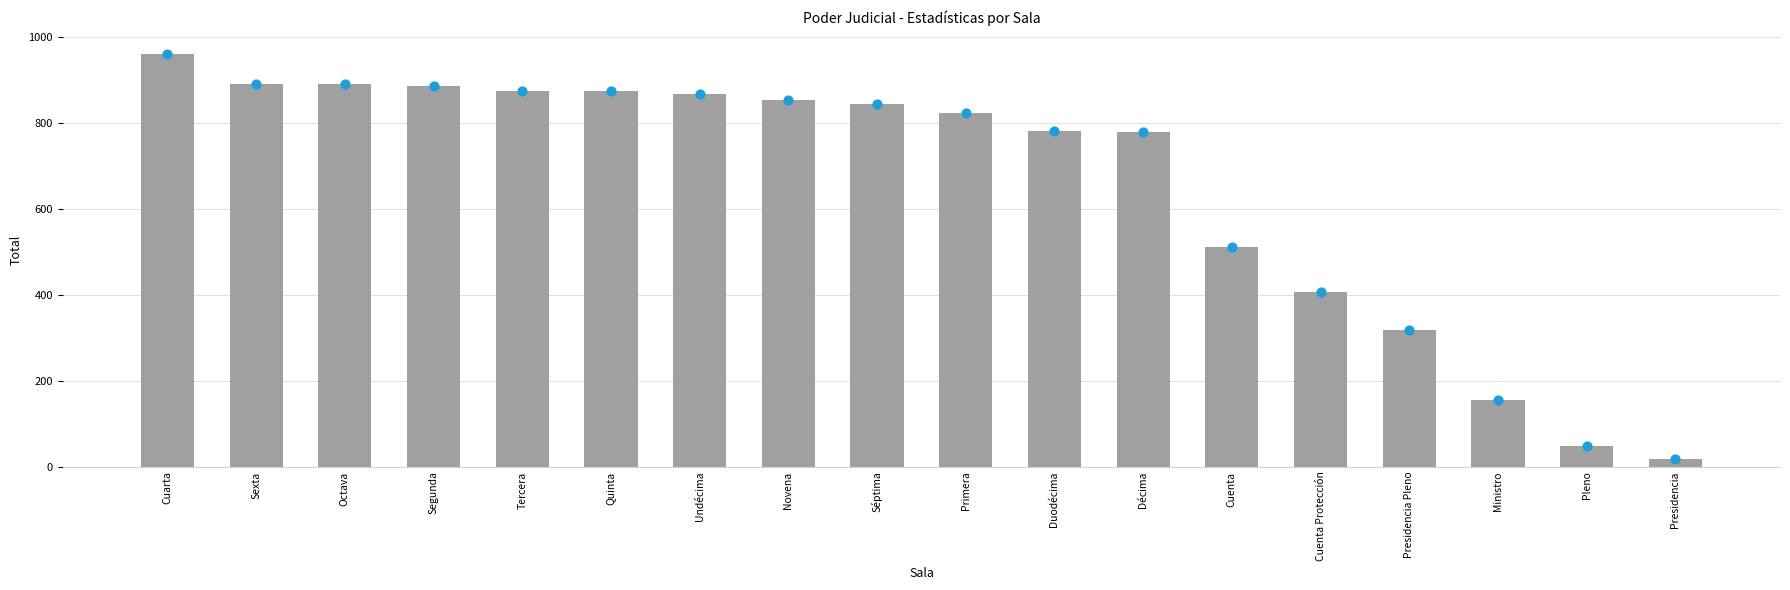

What is the change in value from Quinta to Pleno?

-827